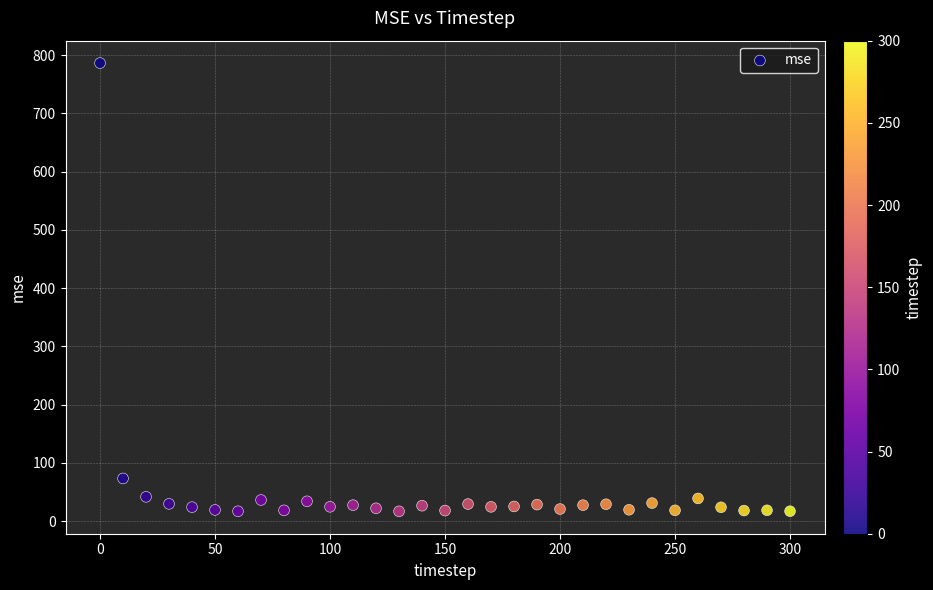

What is the range of Y values (max minus min)?

769.4